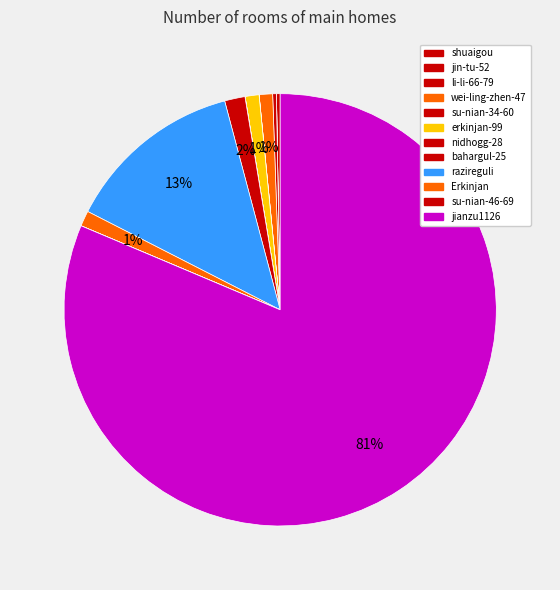

How many segments does this pie chart have?

12